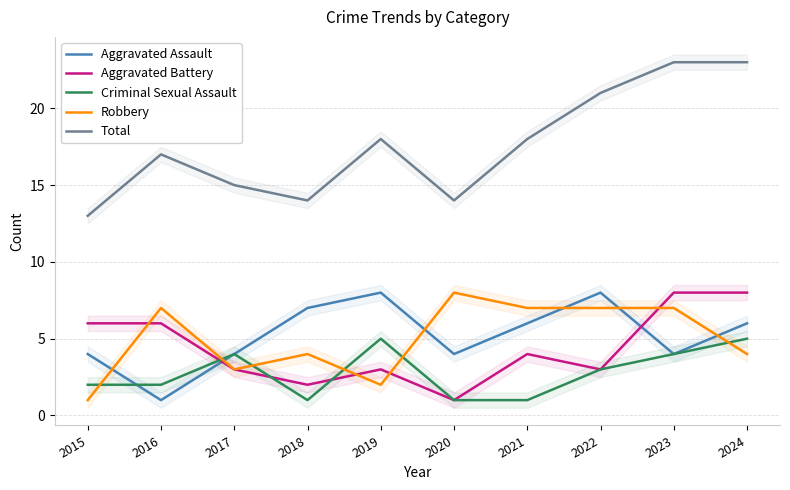

At how many categories does at least one series exceed 5?

10